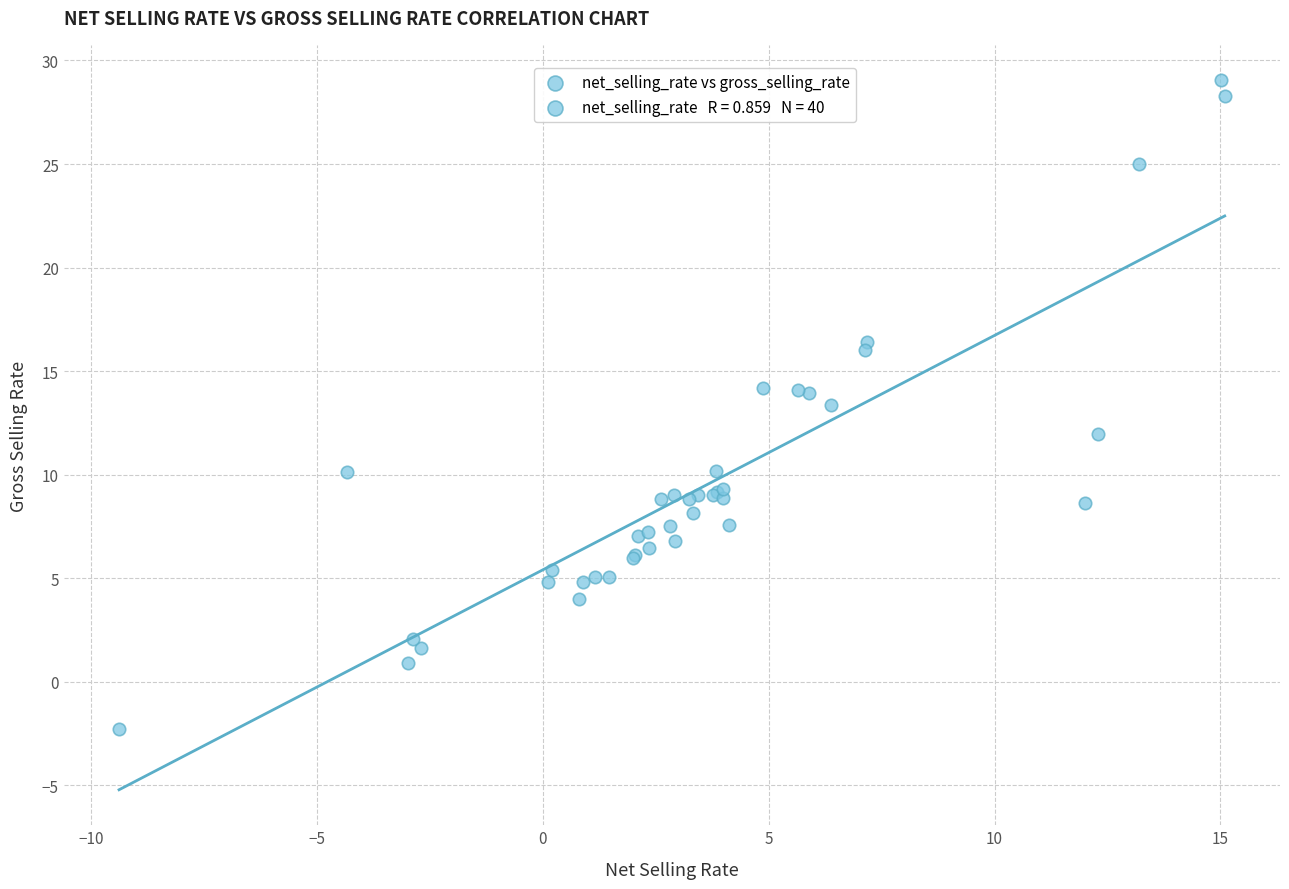

What Y value in the scatter plot is closest to 13?

13.4